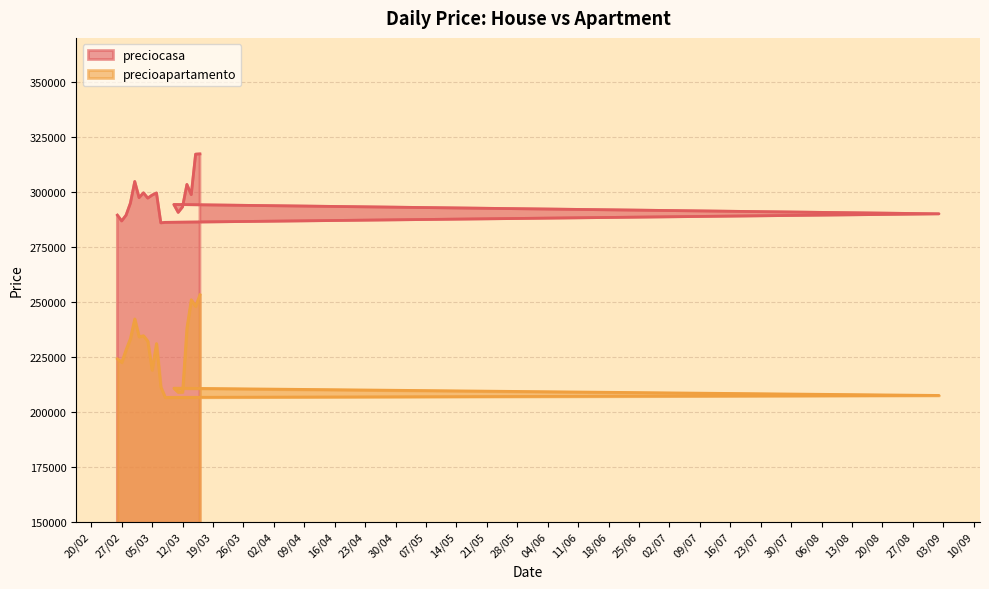

What is the approximate value of precioapartamento at 05/03, to the nearest 10?

218930